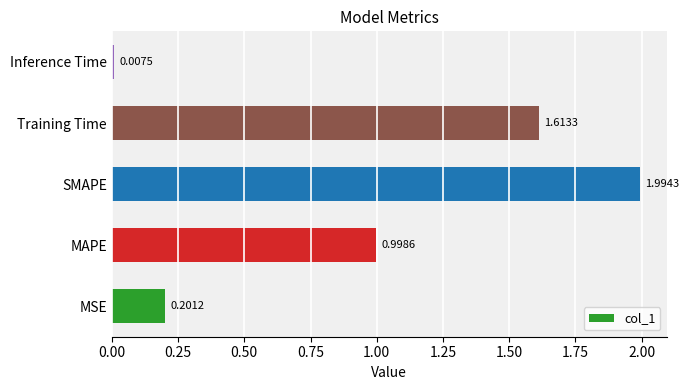

What is the difference between the maximum and minimum values?

2.0